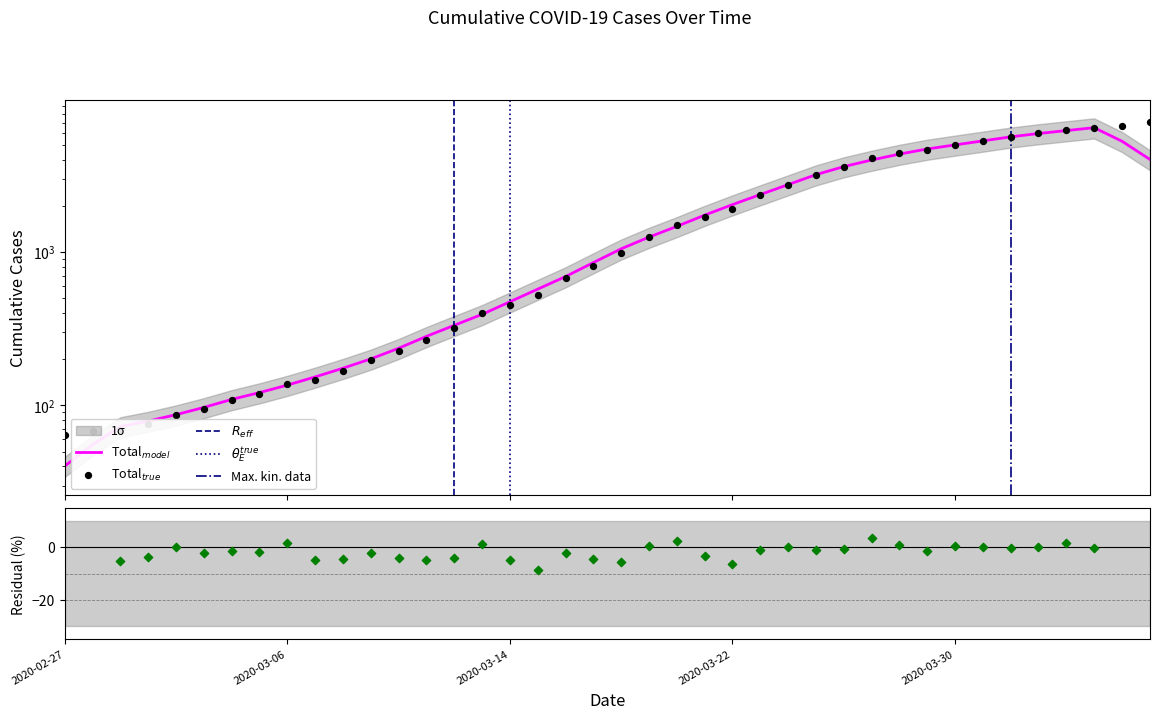

What is the change in value from 2020-03-06 to 2020-03-30?

+4892